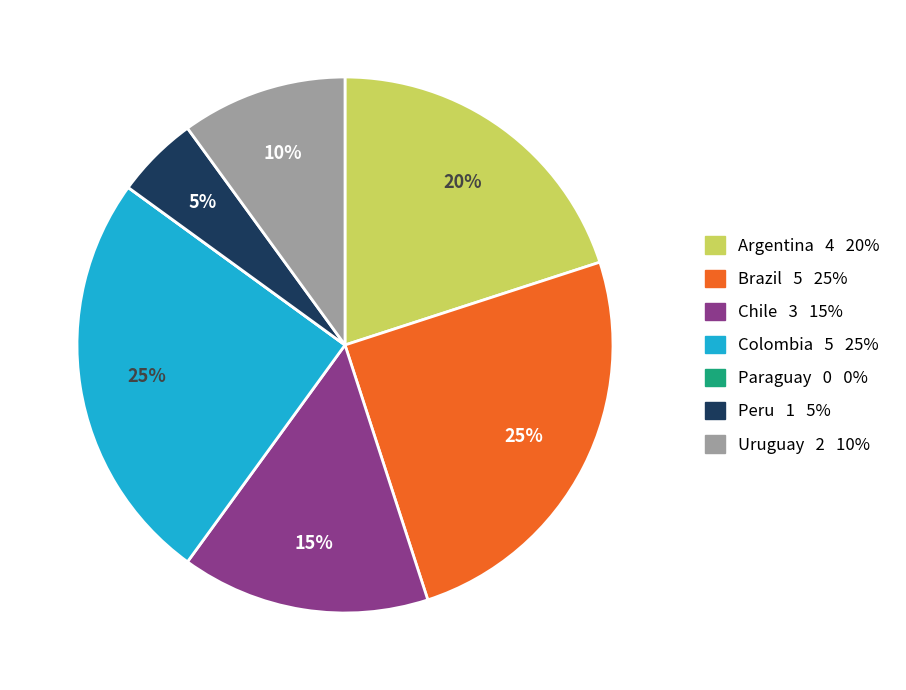

To the nearest percent, what is the average slice percentage?

14%